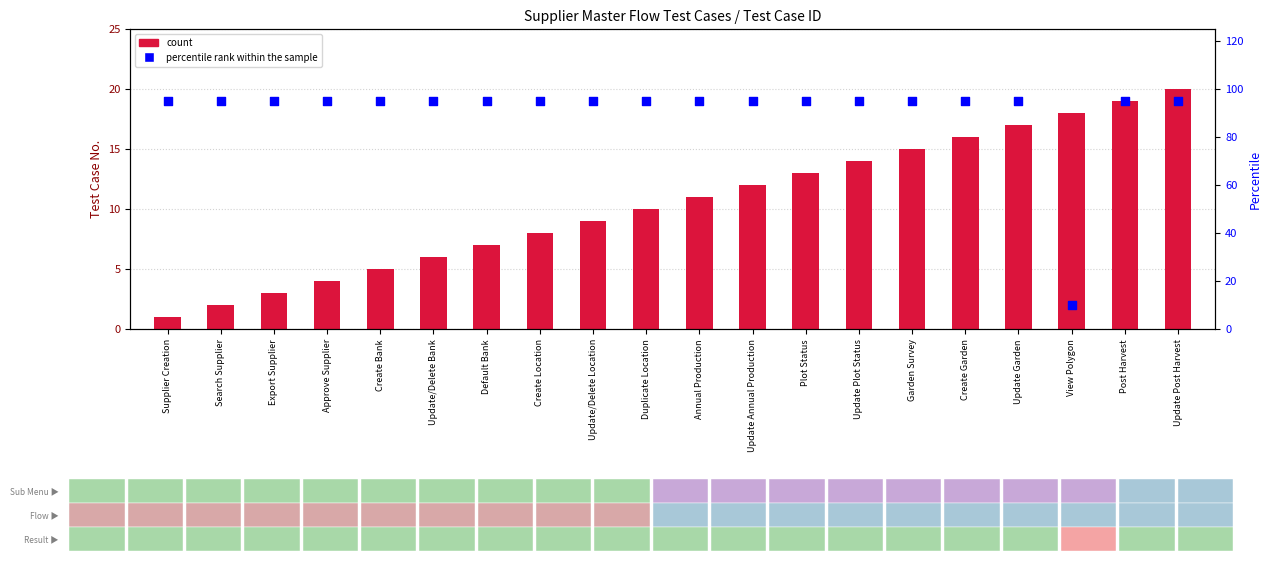

What is the total value across all series at Approve Supplier?

99